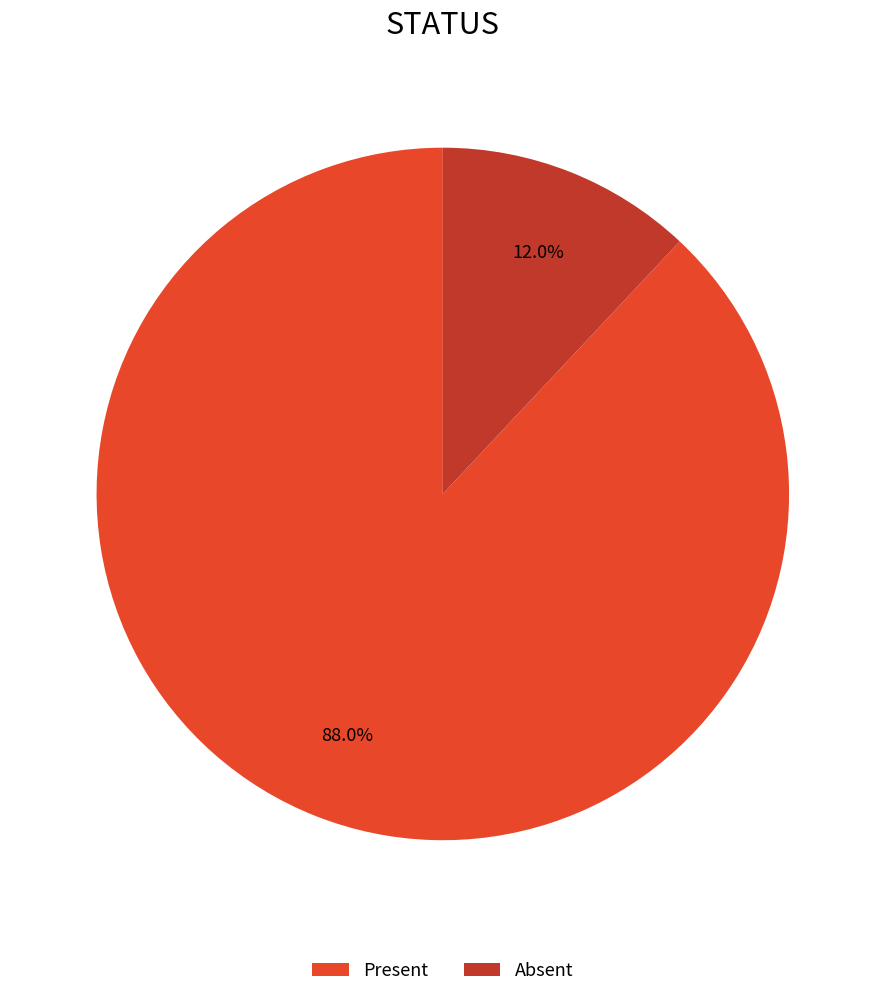

What percentage is NOT represented by Absent?

88.0%